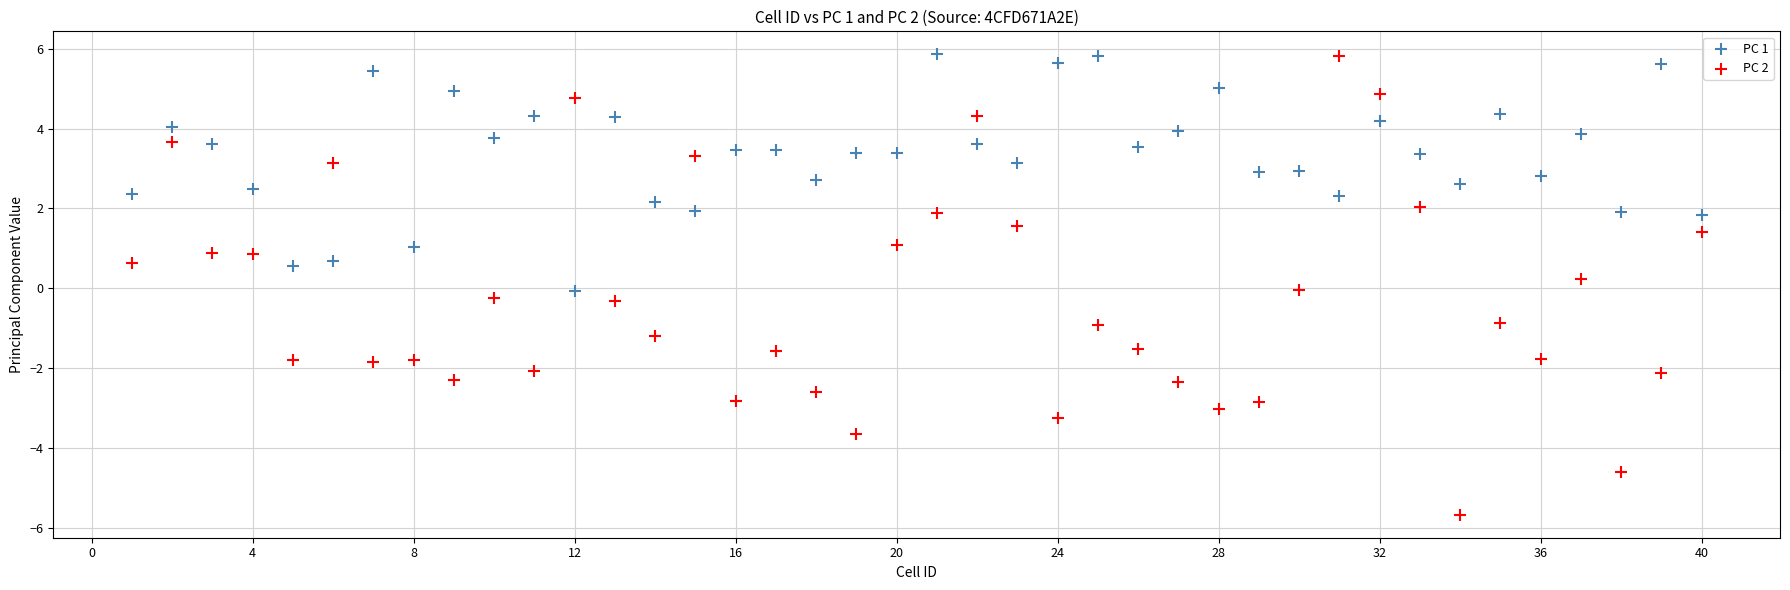

What are all the series names shown in the legend?

PC 1, PC 2